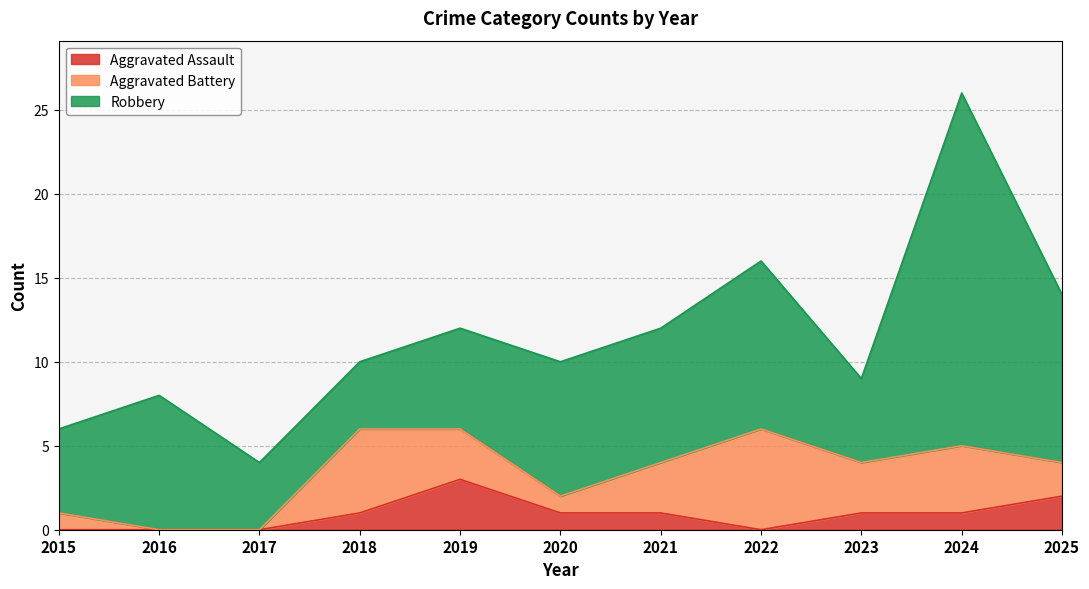

Does the chart have visible grid lines?

Yes